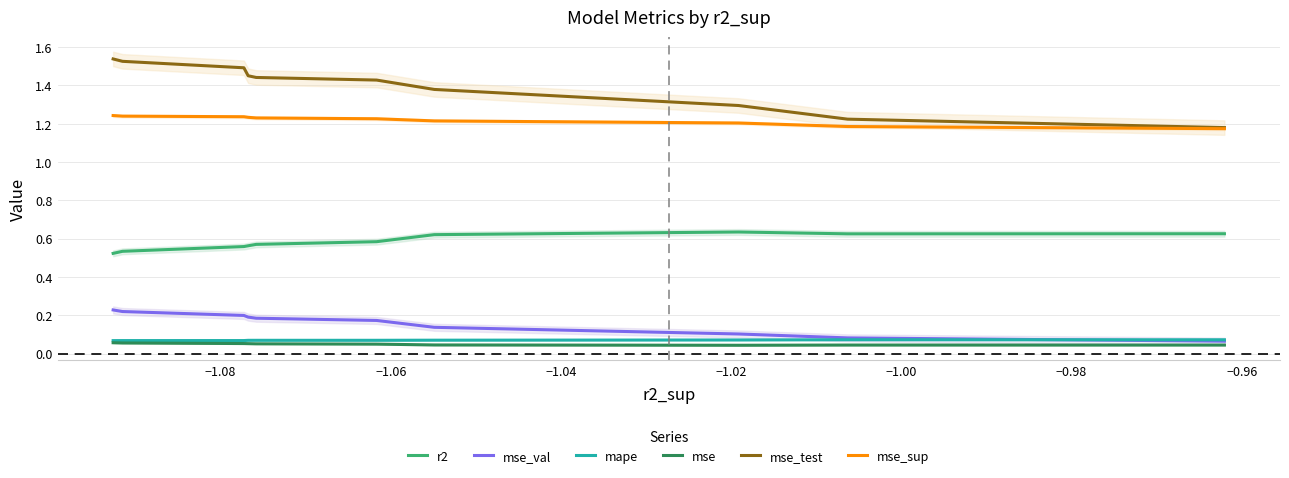

True or false: mse_sup and mse_val cross at least once.

False